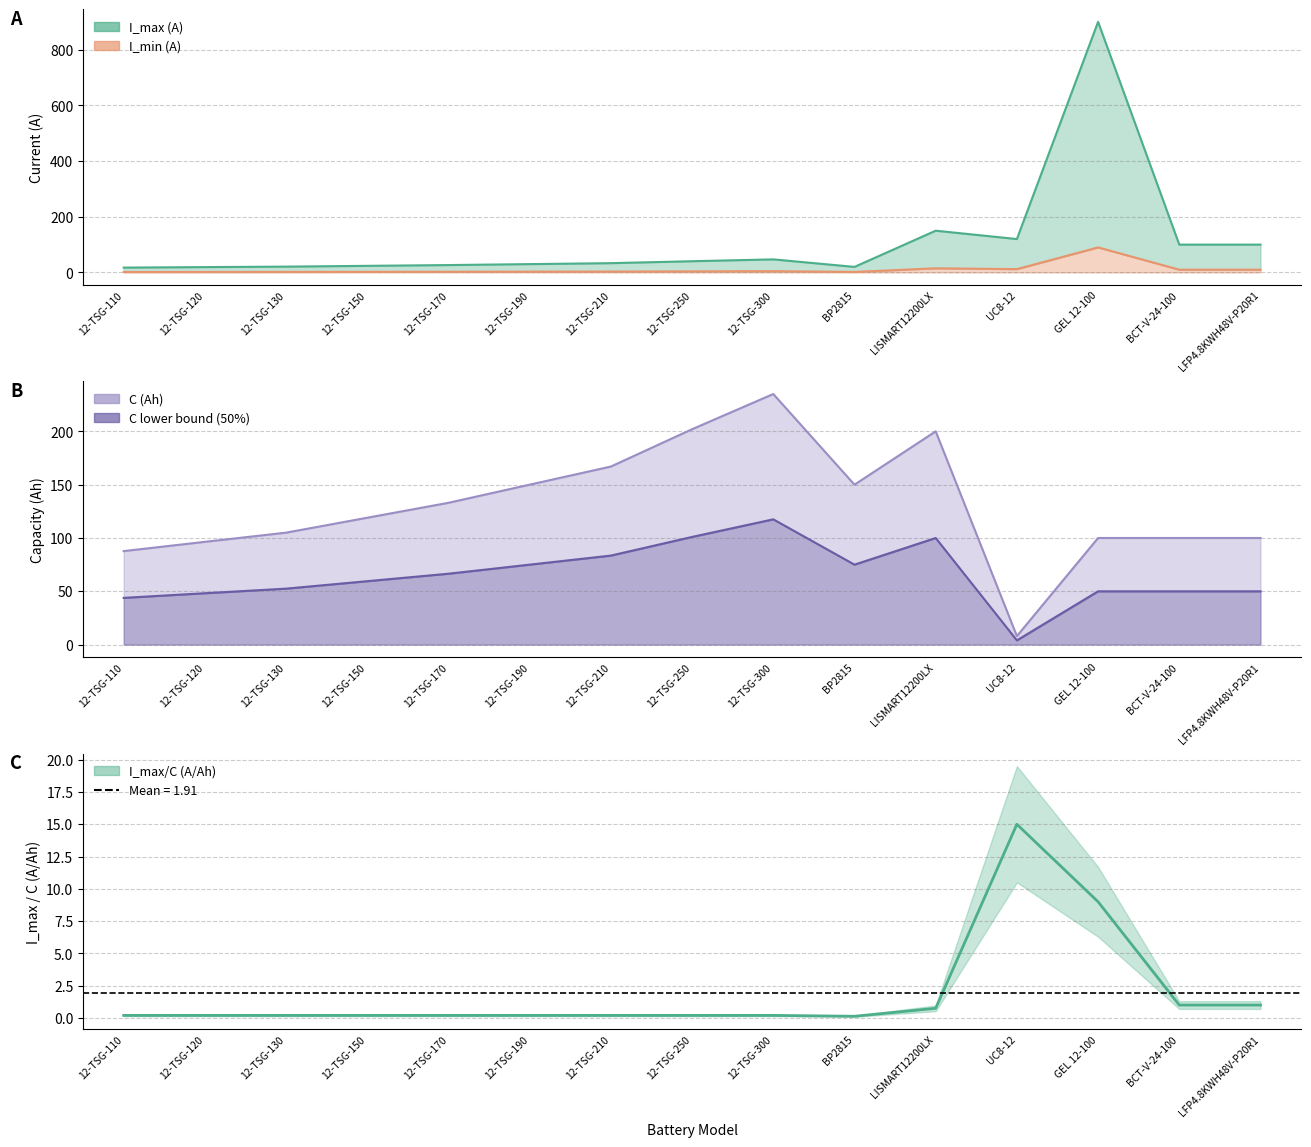

Where is I_max (A) nearest to the value 458?

LISMART12200LX